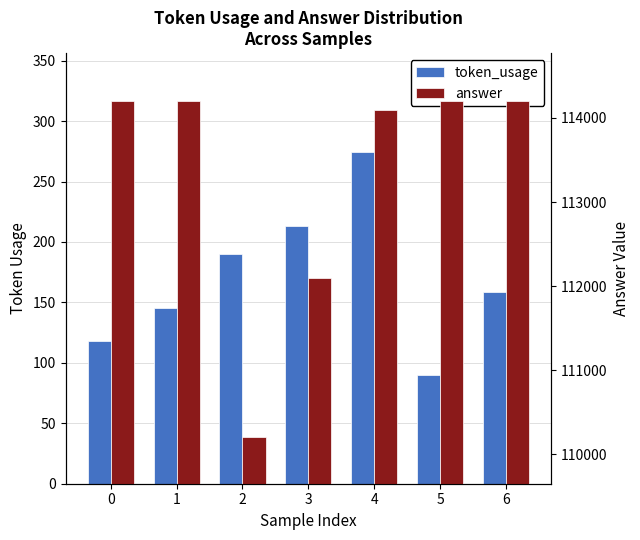

Between 3 and 5, which is larger?

3